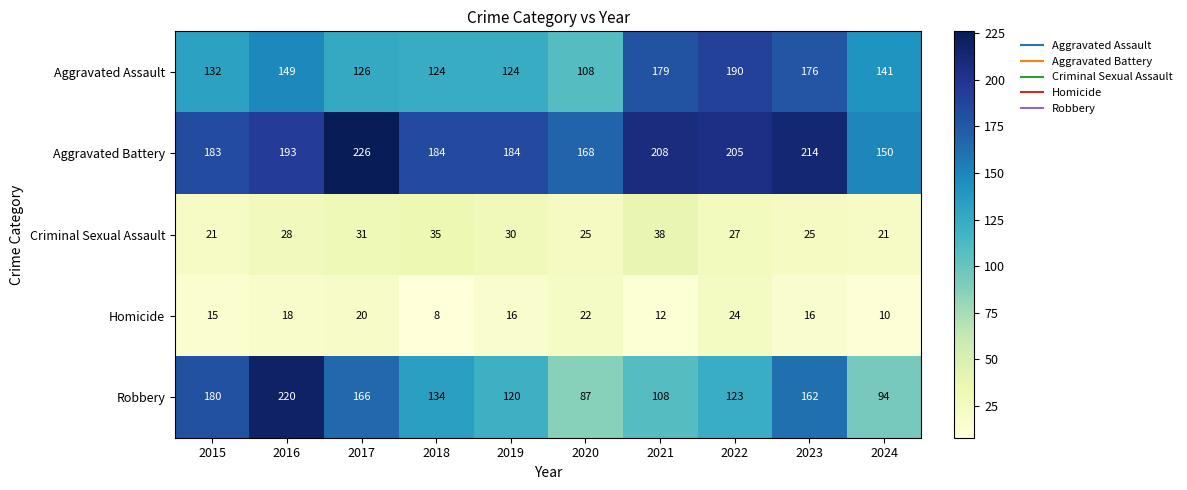

The value of Homicide at 2023 is 16. True or false?

True